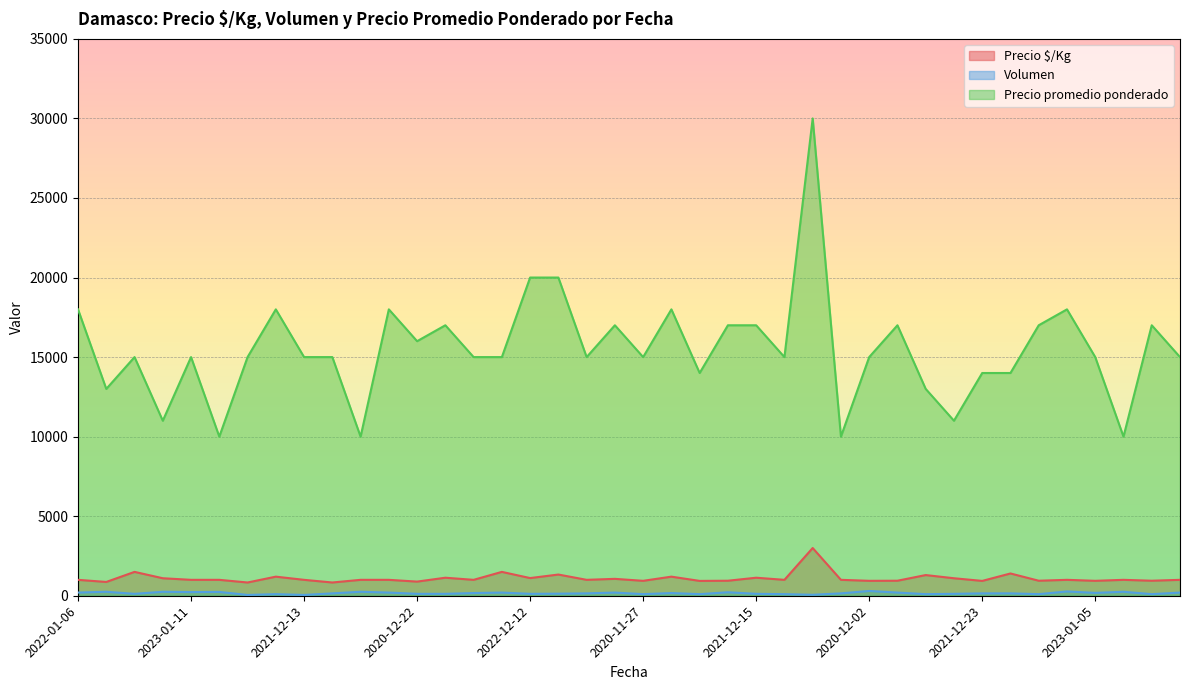

What is the maximum value shown in the chart?

30000